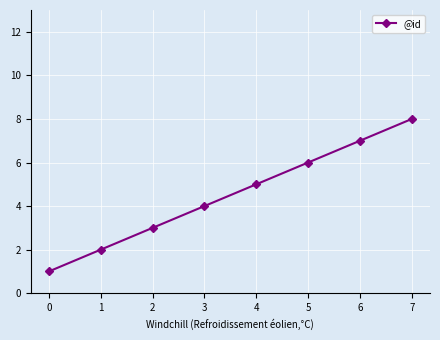

Which category has the highest value across all series?

7